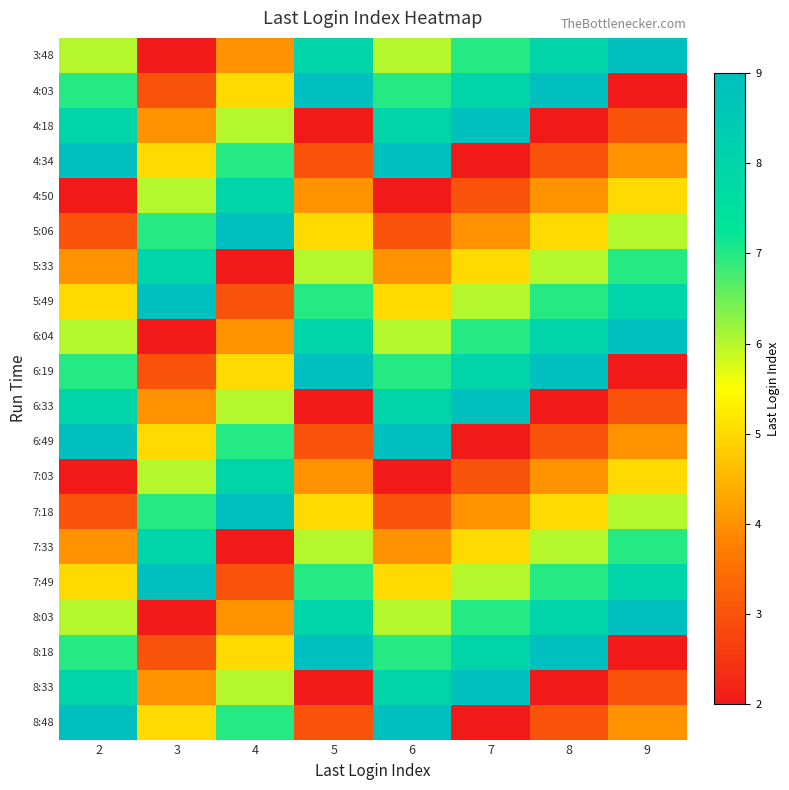

Count the number of data series in this chart.

20